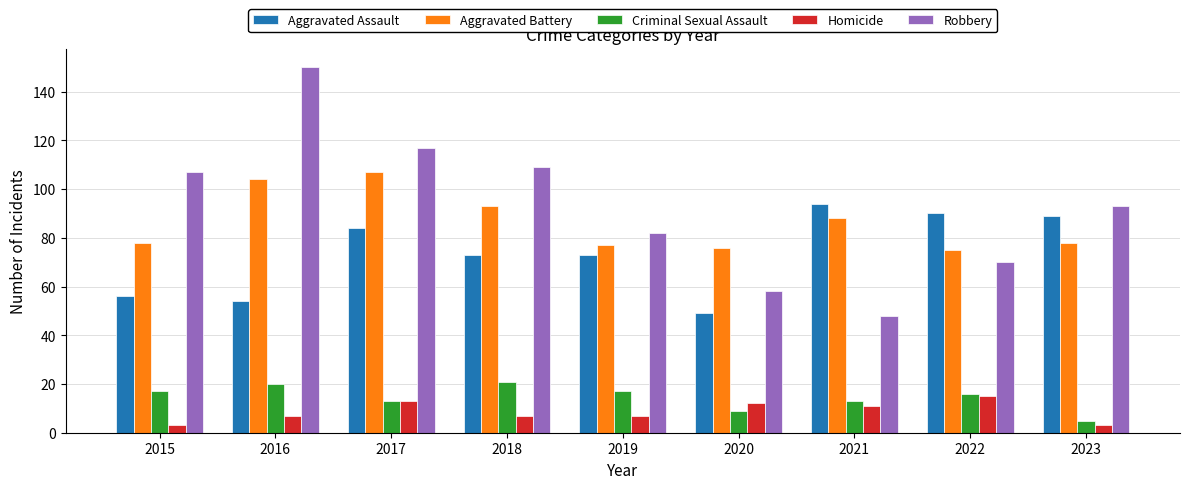

How many categories are shown in the chart?

9